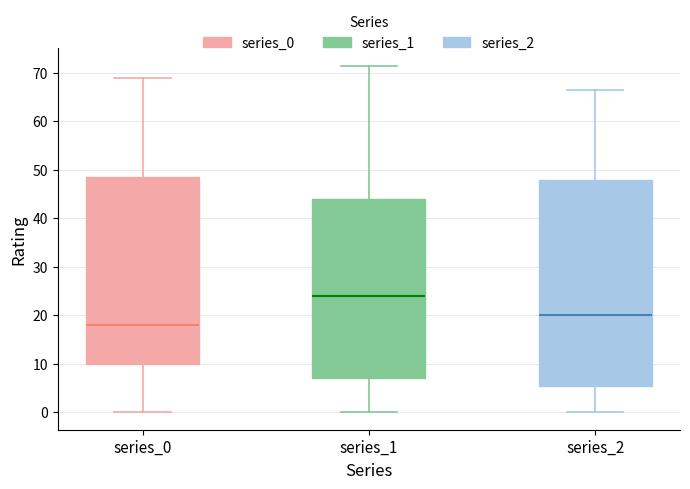

Reading left to right, read every box against the y-axis: the position of its median line, the range the box covers, and the ends of its whiskers. The values are not printed on the chart, so give them approximately, as read against the axis.

series_0: median 18, box 10 to 49, whiskers 0 to 69
series_1: median 24, box 7 to 44, whiskers 0 to 72
series_2: median 20, box 6 to 48, whiskers 0 to 67